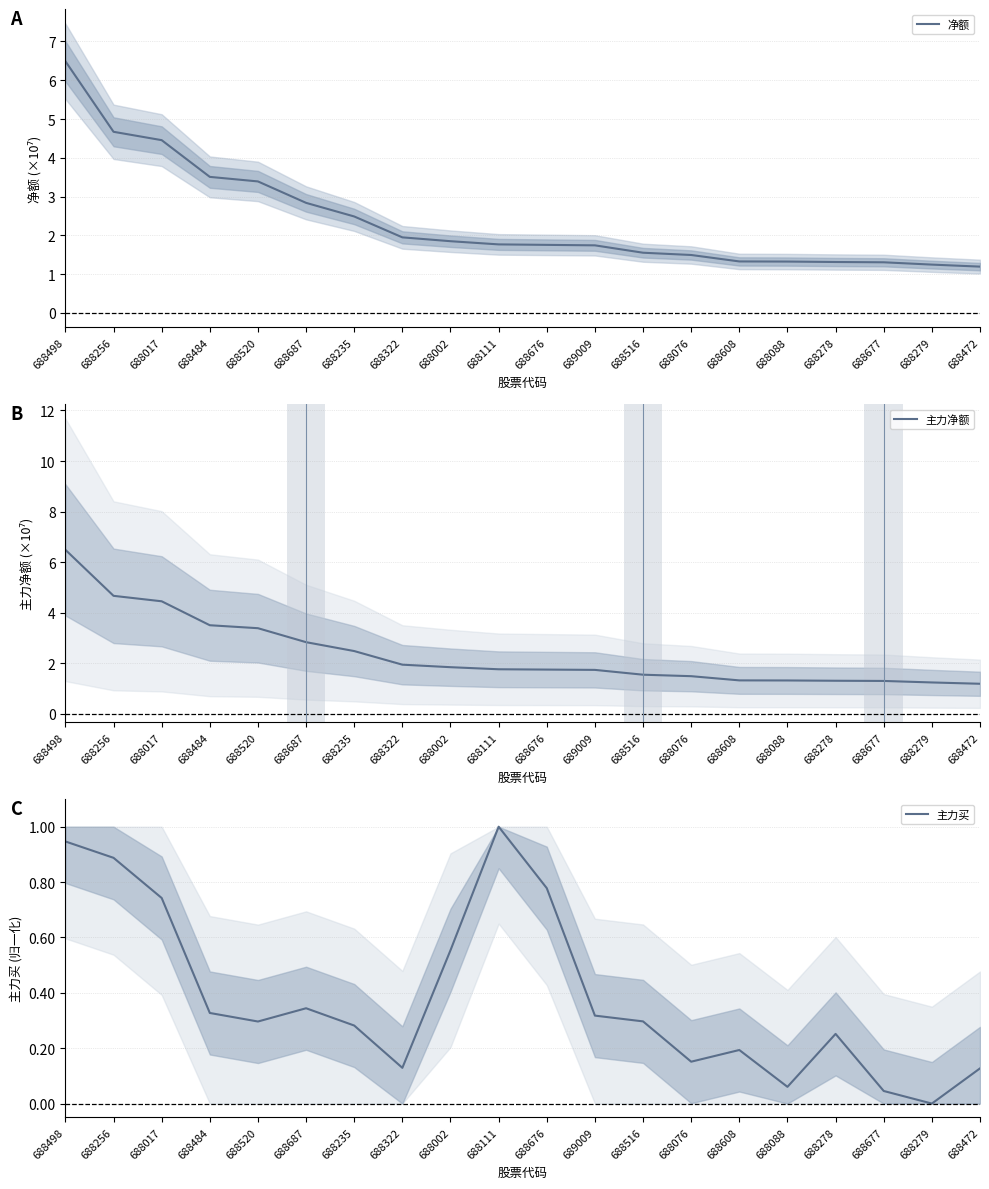

What is the spread (max minus min) of values at 688498?

5.5